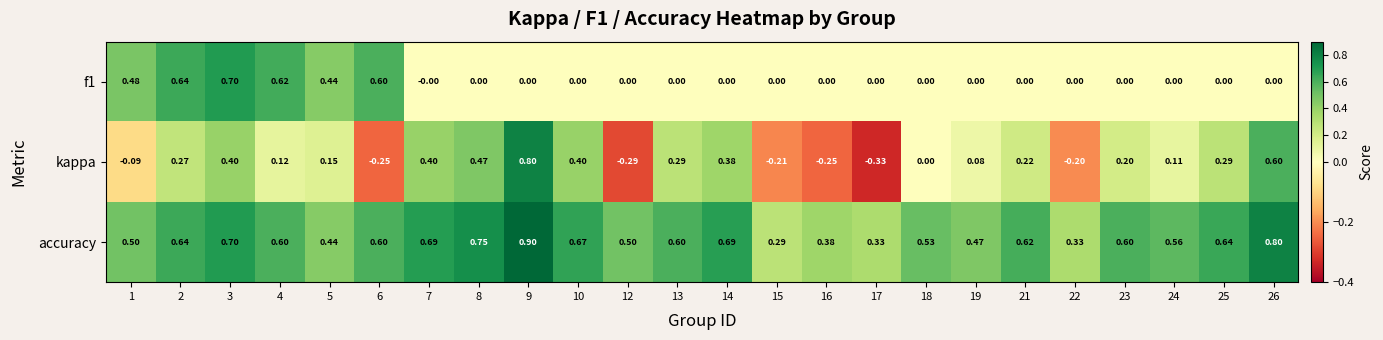

Is the value of f1 at 13 greater than the value of accuracy at 15?

No